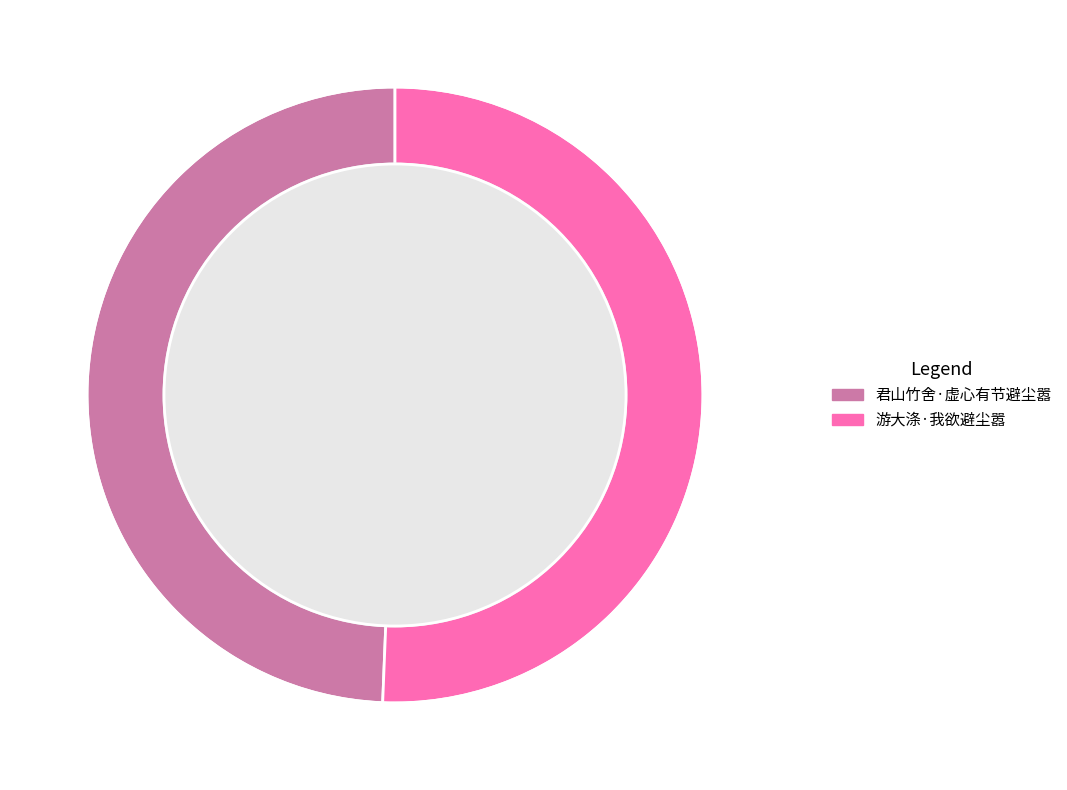

Is it true that 游大涤·我欲避尘嚣 is 64% of the pie?

False